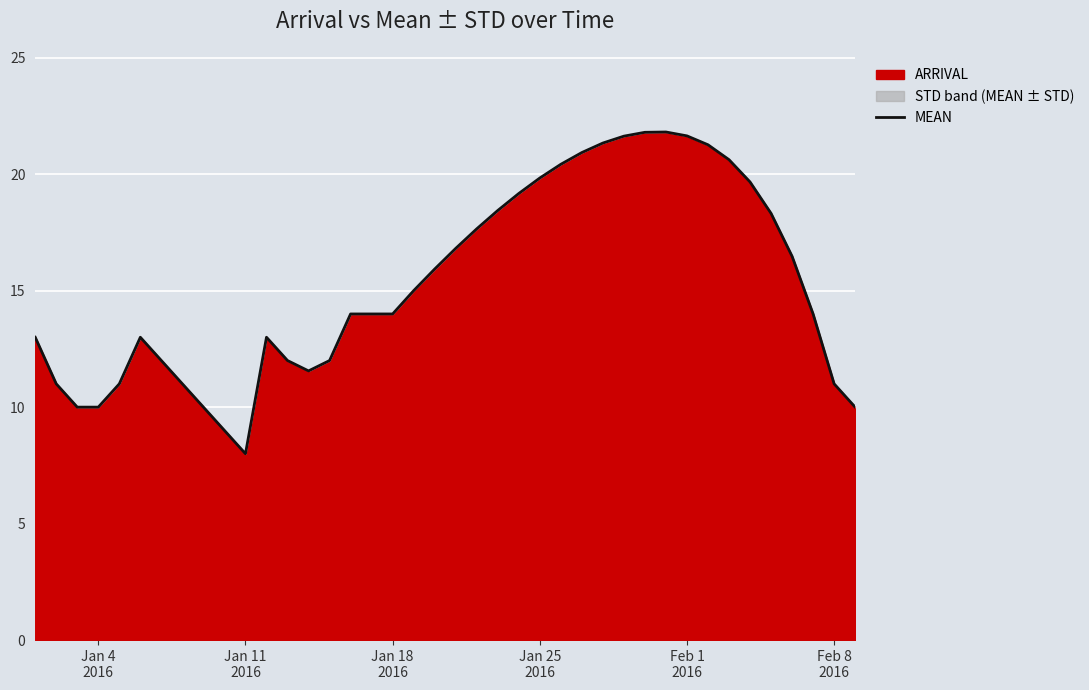

What is the difference between the maximum and minimum values?

13.8